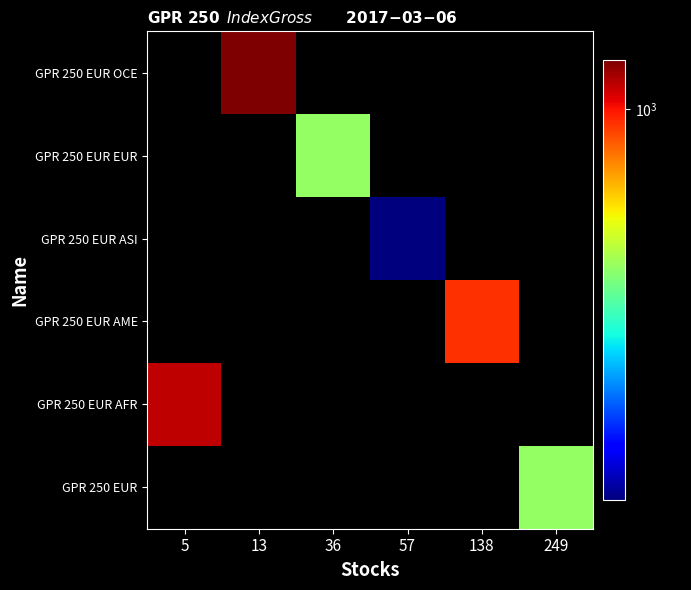

At 249, list the series in order from smallest to largest.

GPR 250 EUR AFR, GPR 250 EUR AME, GPR 250 EUR ASI, GPR 250 EUR EUR, GPR 250 EUR OCE, GPR 250 EUR